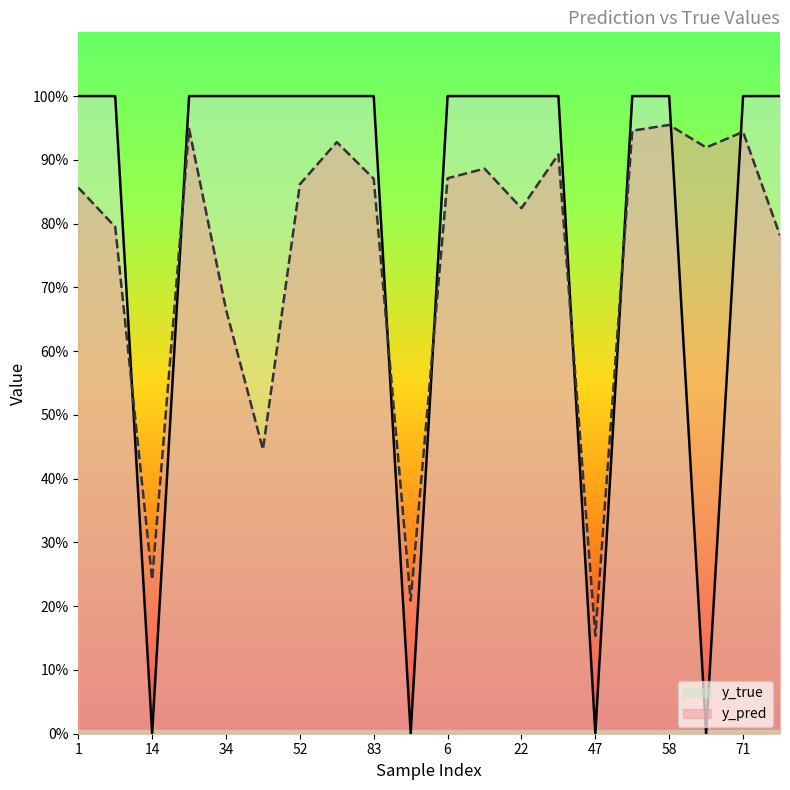

What is the value of the y_pred point at the 10th from the left?

0.2